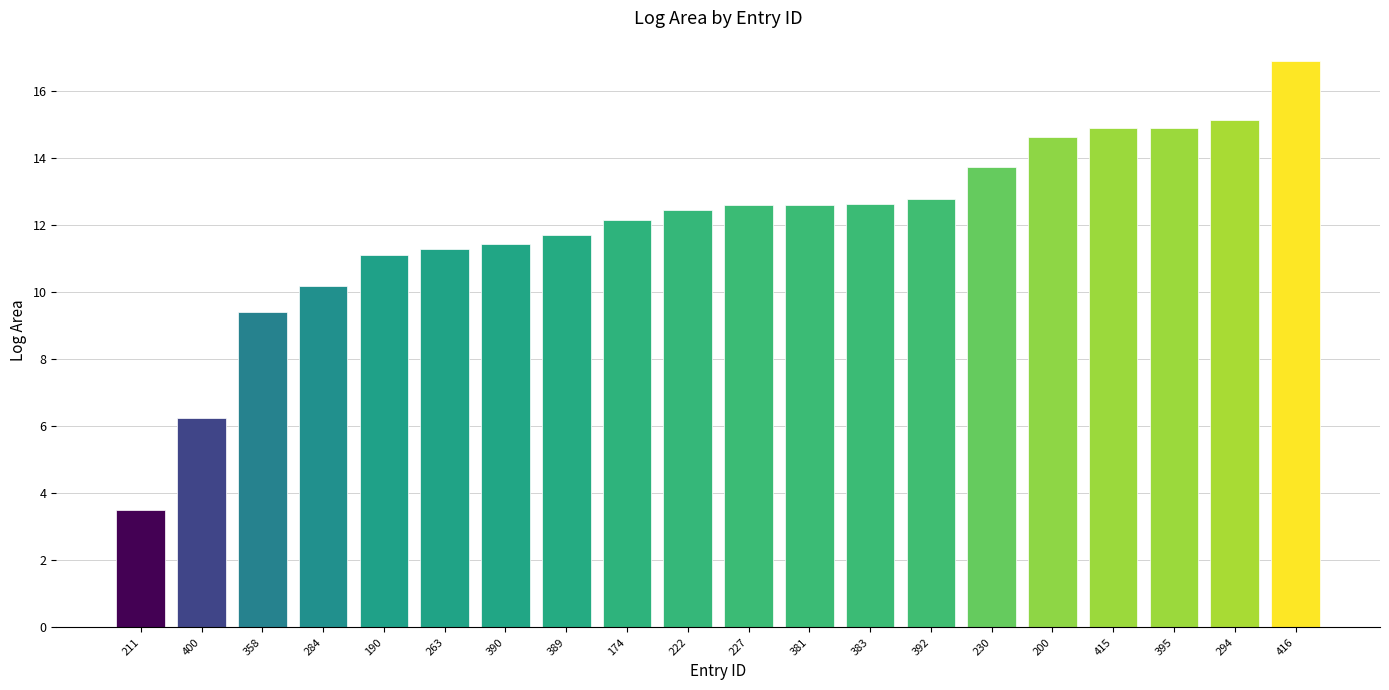

Where does the data first go above 12?

174